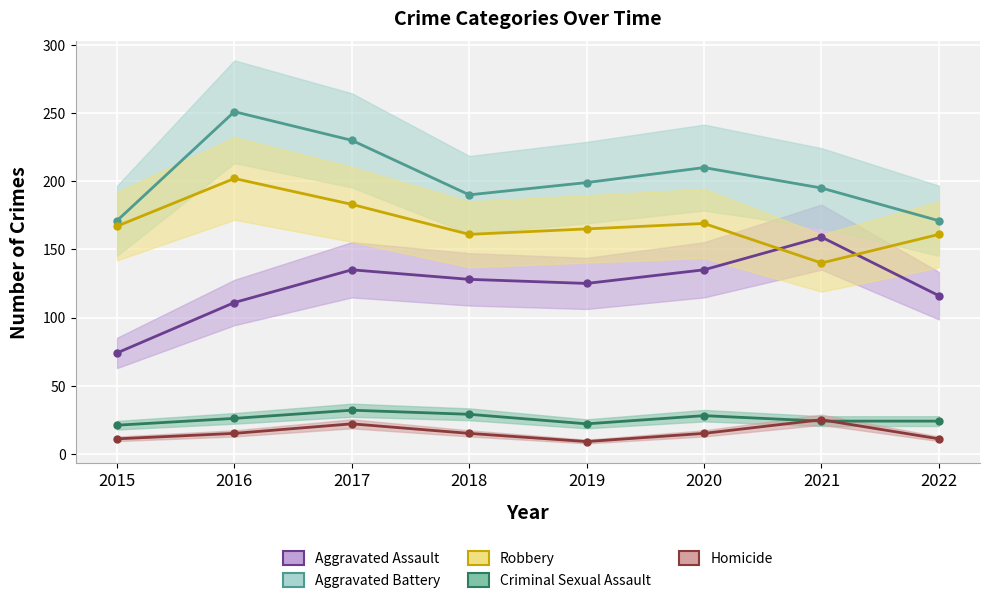

The value of Aggravated Assault at 2019 is 72. True or false?

False